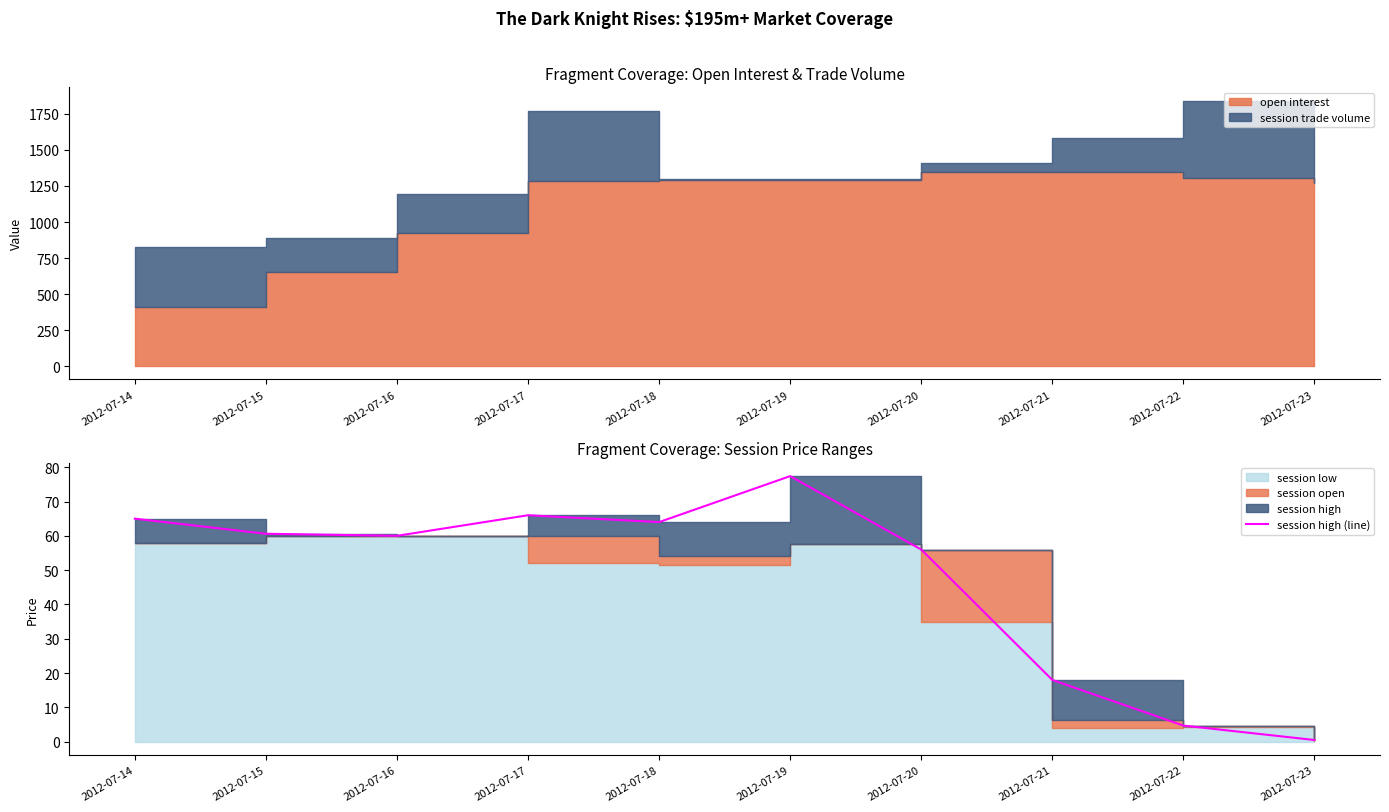

How many lines are shown in the chart?

1